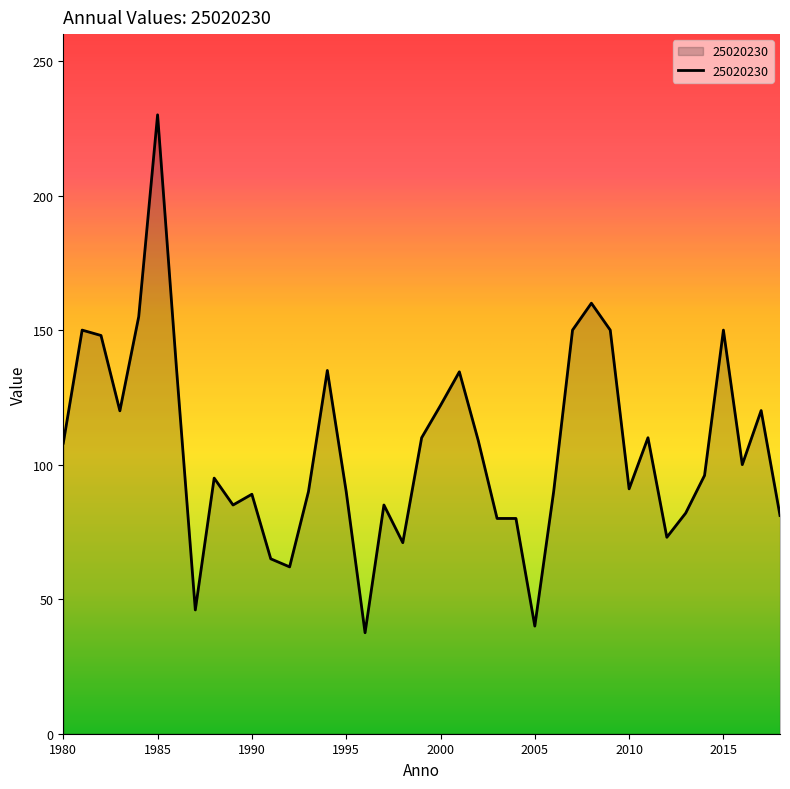

What is the difference between the maximum and minimum values?

192.5